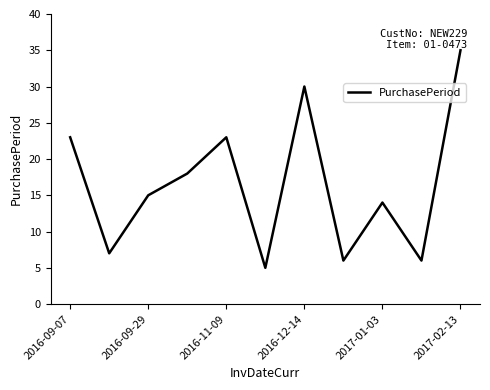

What is the sum of all values?

182